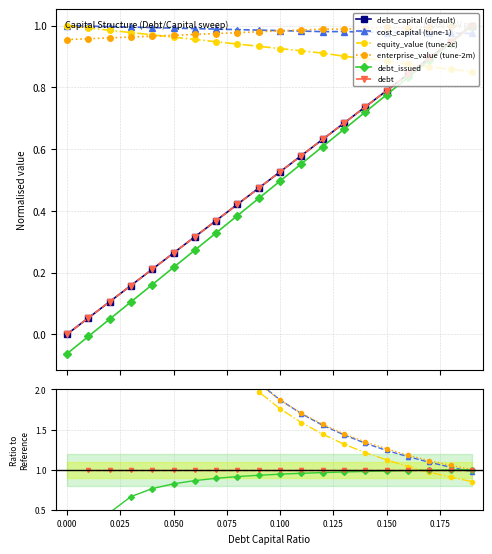

What is the label of the 16th point from the right?

0.04